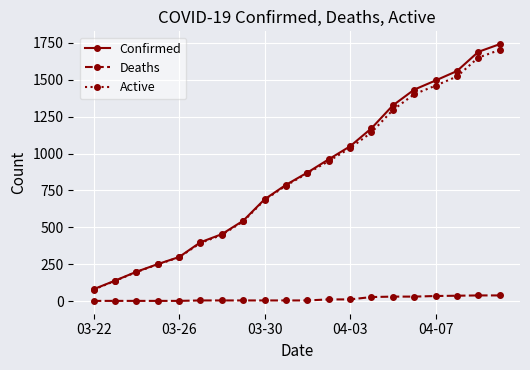

What is the greatest value displayed?

1741